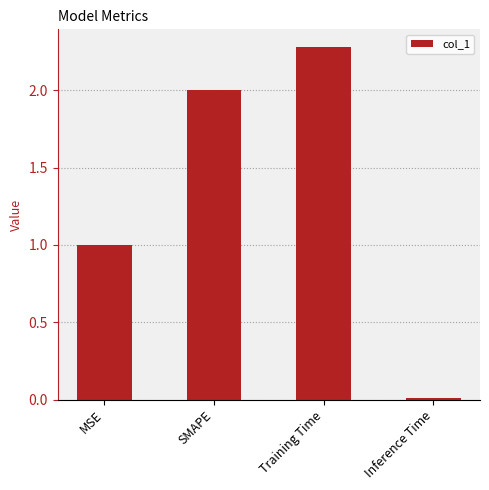

Is it true that the value at MSE is 0.6?

False